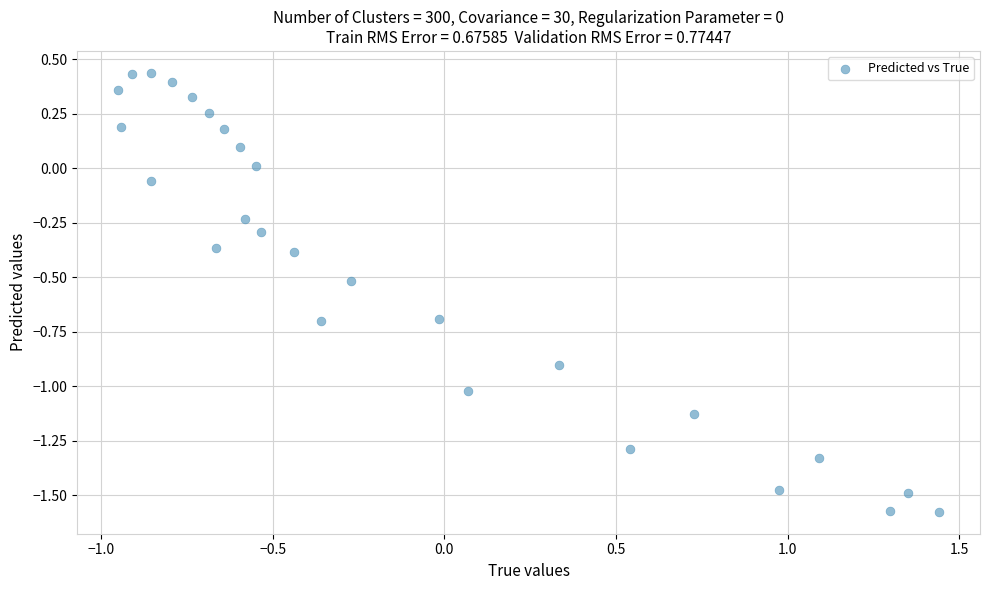

What is the range of X values (max minus min)?

2.4